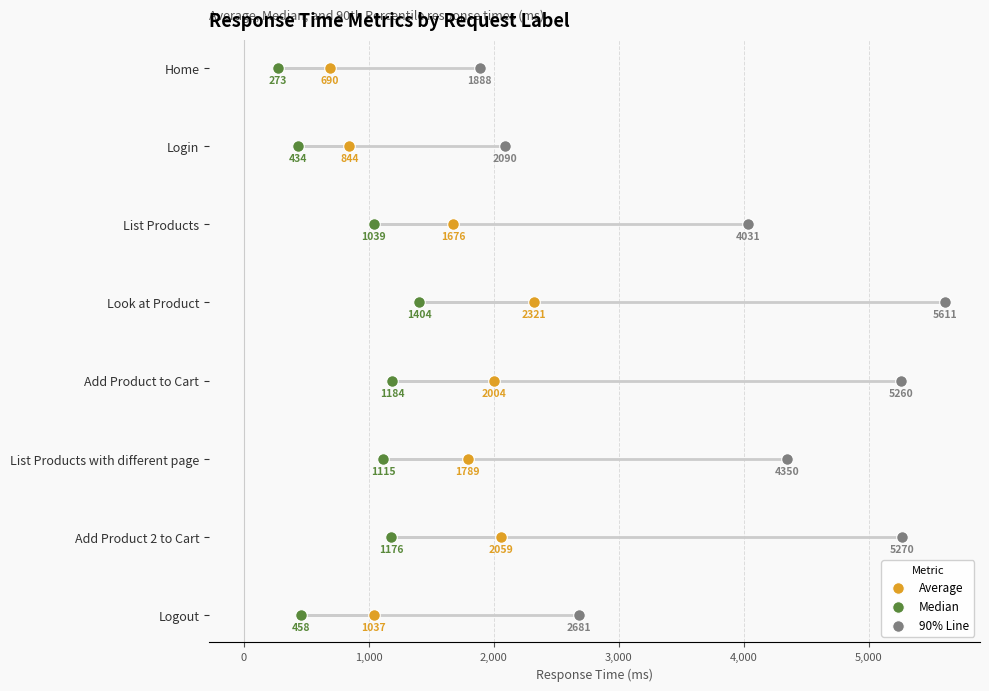

Which series reaches the minimum Y coordinate?

Average